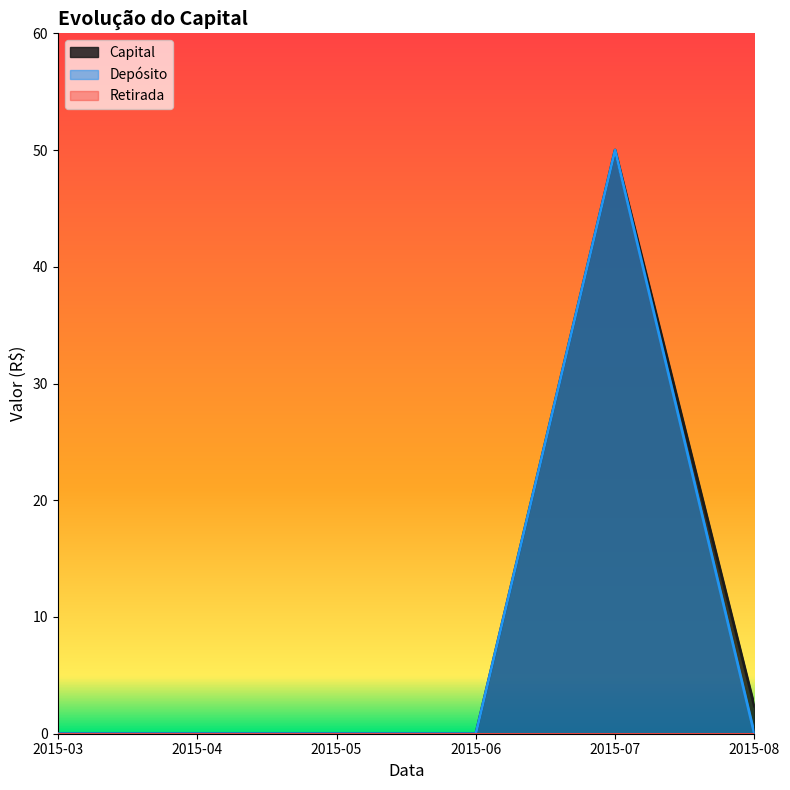

Which label corresponds to the largest value in the chart?

2015-07